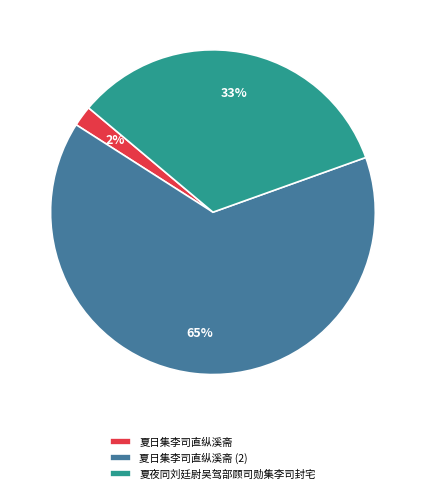

To the nearest percent, what is the difference between the 夏日集李司直纵溪斋 and 夏夜同刘廷尉吴驾部顾司勋集李司封宅 slice percentages?

31%